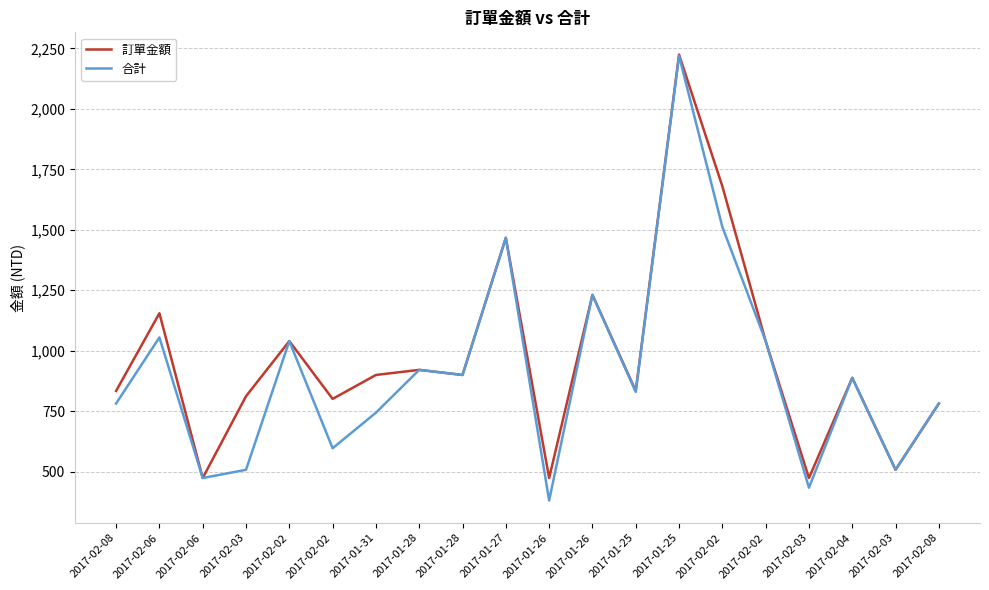

Does the chart have visible grid lines?

Yes